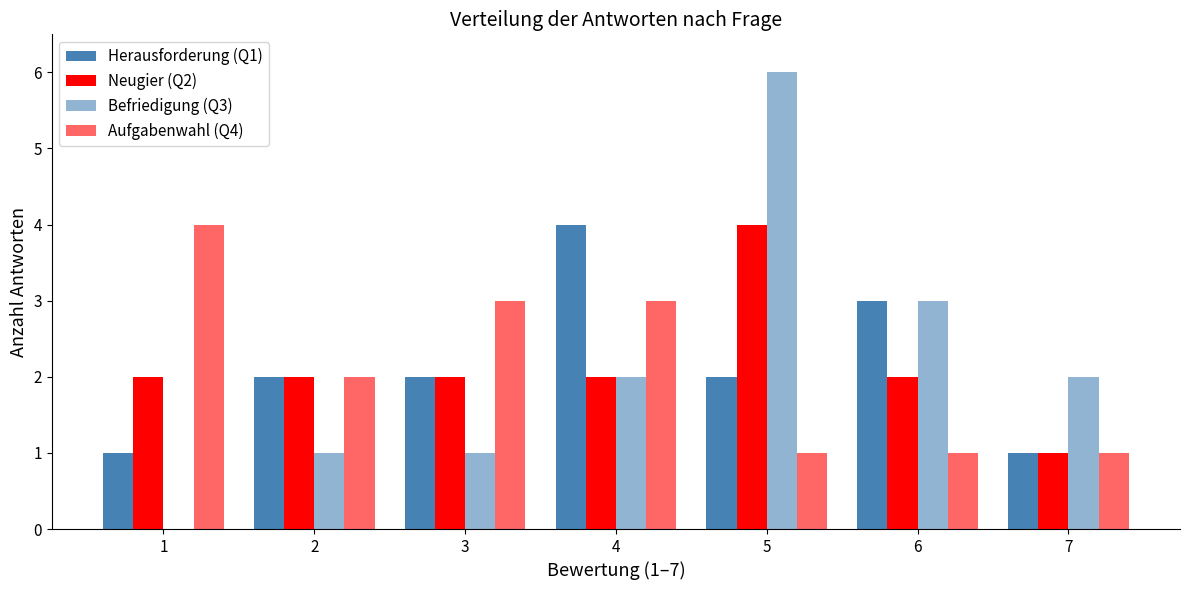

Reading left to right, what are all the values shown in this chart?

Herausforderung (Q1): 1=1	2=2	3=2	4=4	5=2	6=3	7=1
Neugier (Q2): 1=2	2=2	3=2	4=2	5=4	6=2	7=1
Befriedigung (Q3): 1=0	2=1	3=1	4=2	5=6	6=3	7=2
Aufgabenwahl (Q4): 1=4	2=2	3=3	4=3	5=1	6=1	7=1